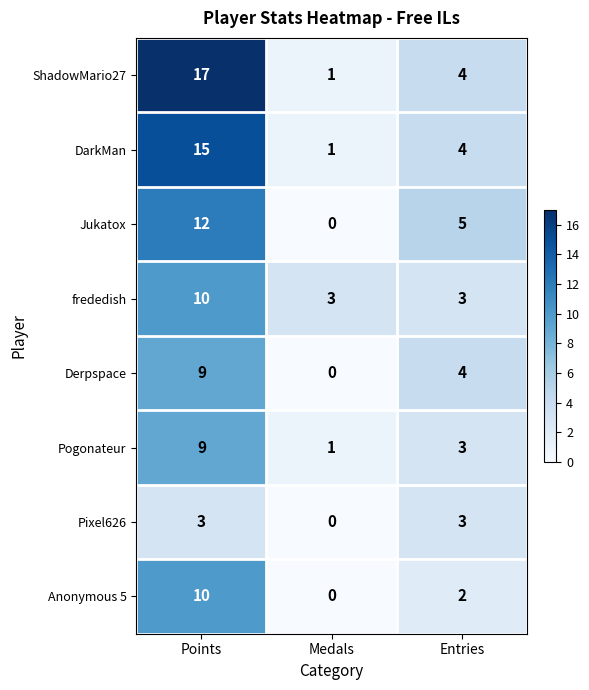

Between Points and Medals, which series saw the biggest shift?

ShadowMario27